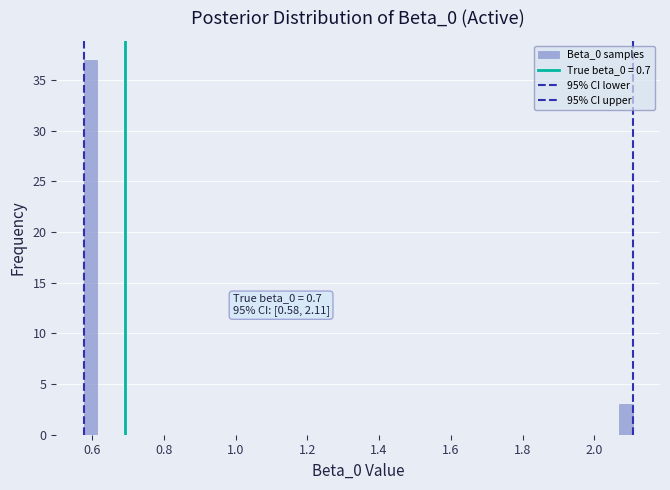

Read against the x-axis, roughly where is the centre of the tallest bar?

0.60